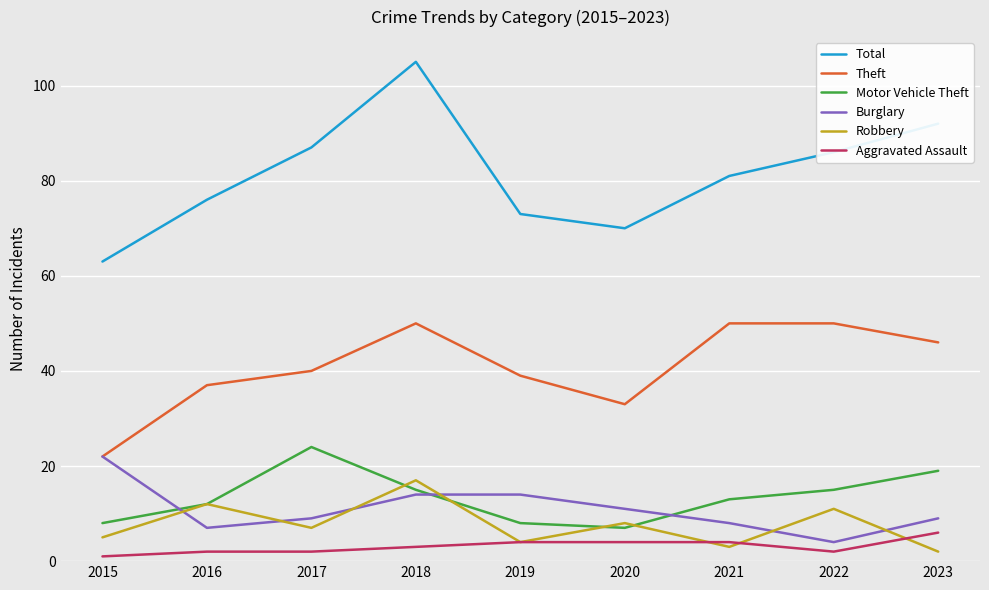

What is the sum of the Total values at 2019 and 2016?

149